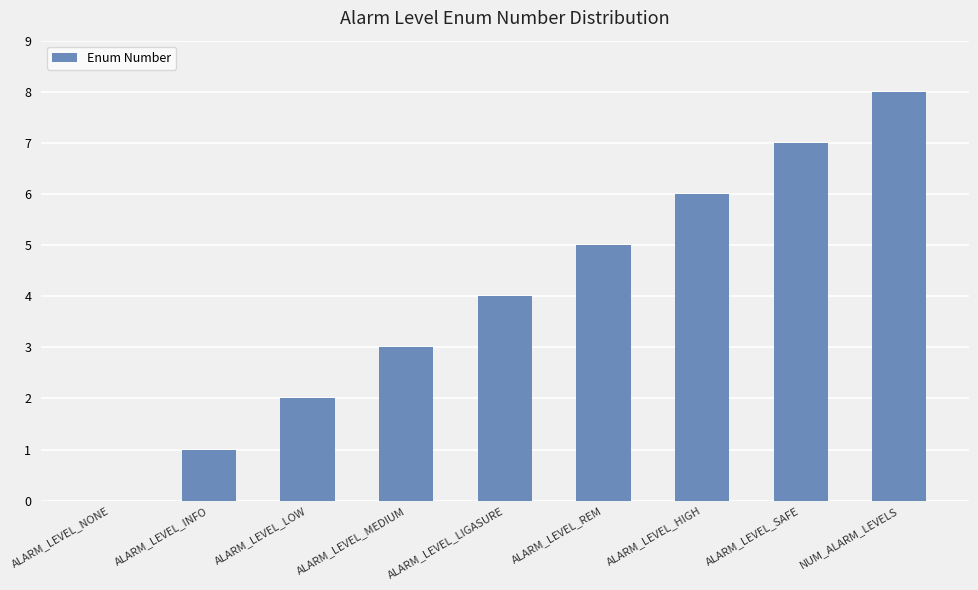

The chart shows a value of 12 at NUM_ALARM_LEVELS. True or false?

False